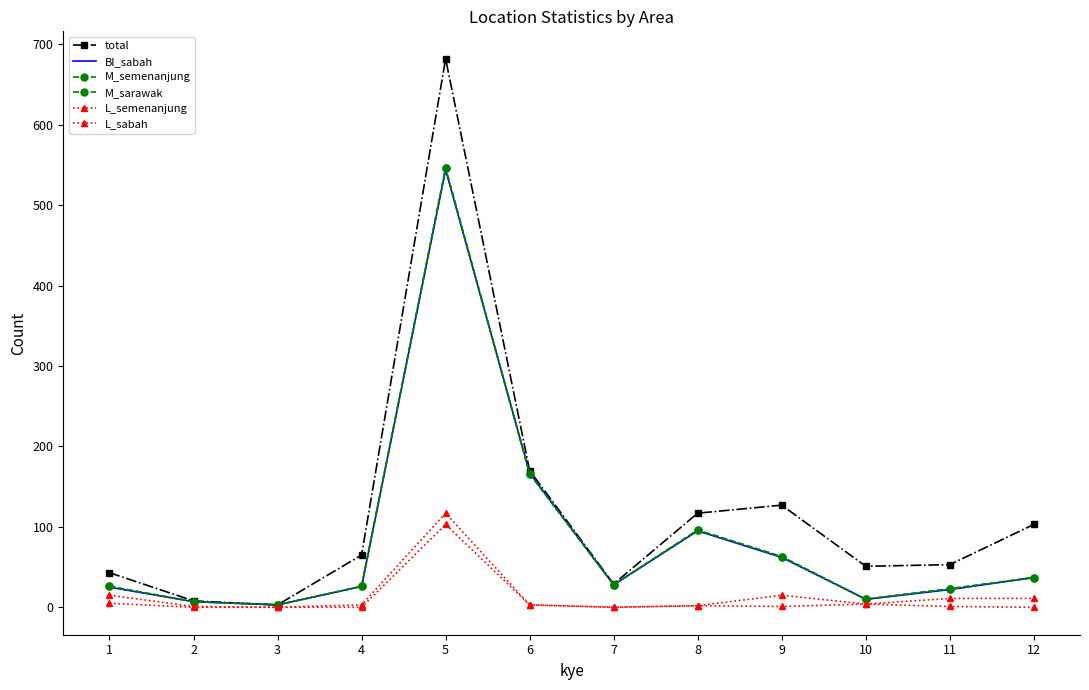

At which category does L_semenanjung reach its first local peak?

5